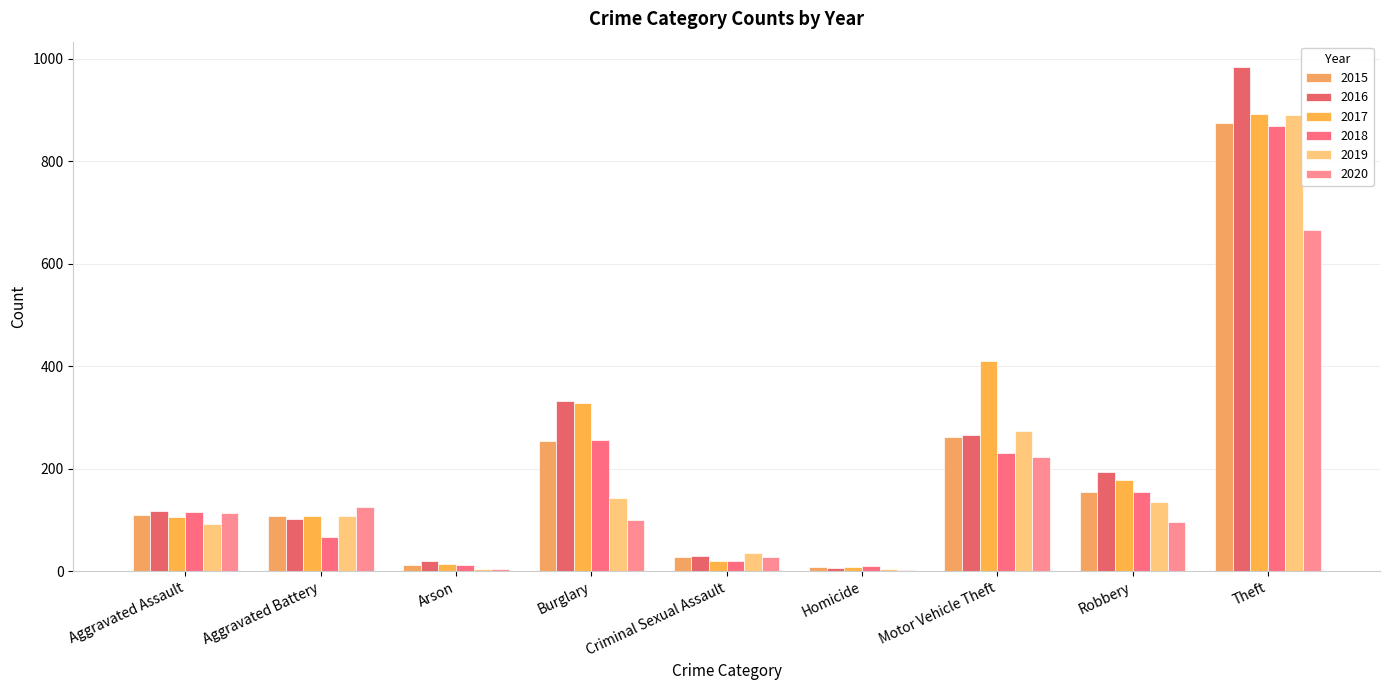

True or false: 2018 has a value of 229 at Robbery.

False